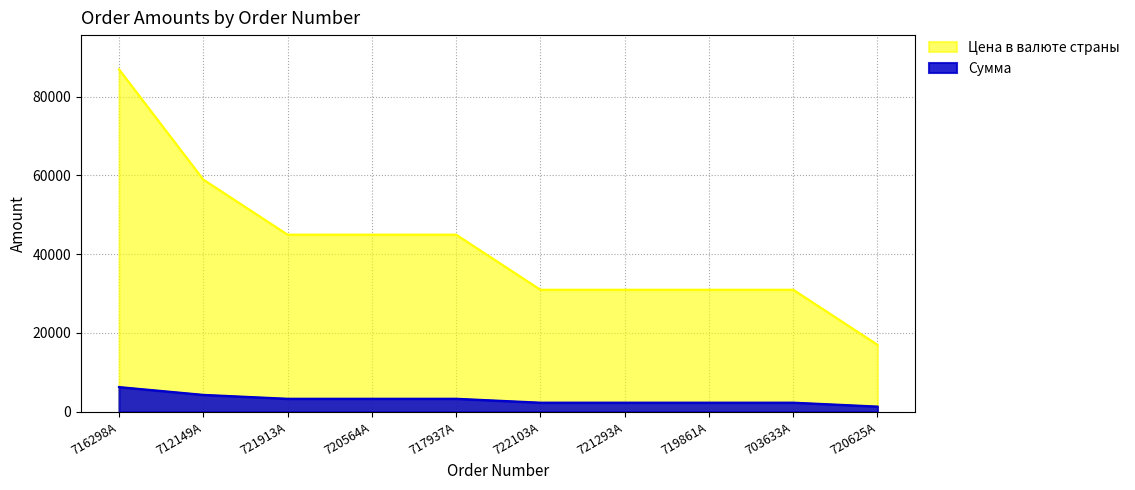

True or false: Цена в валюте страны and Сумма cross at least once.

False